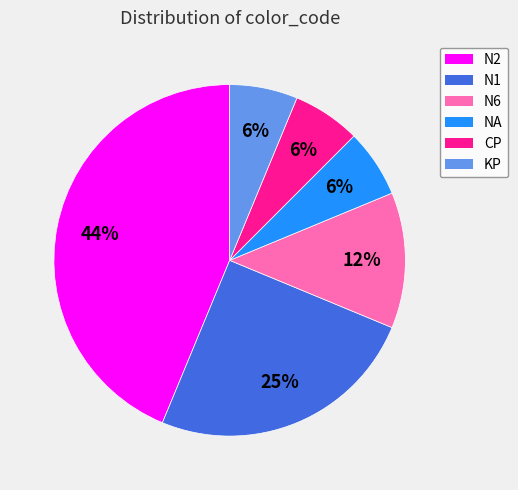

To the nearest percent, what is the average slice percentage?

17%